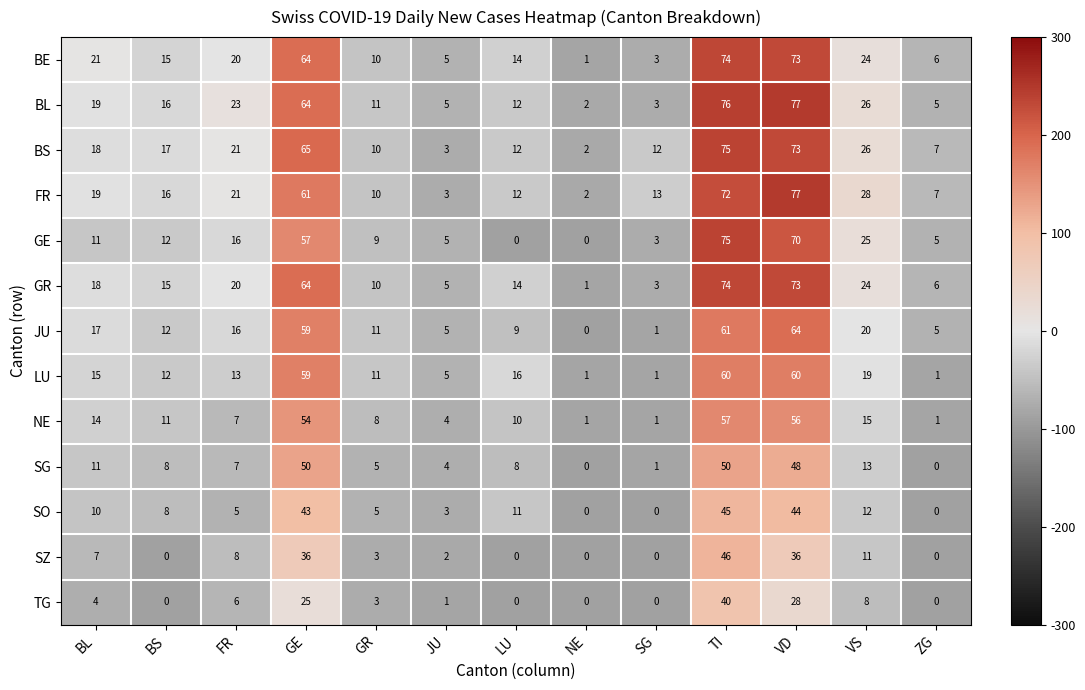

At which category is the sum across all series the highest?

TI